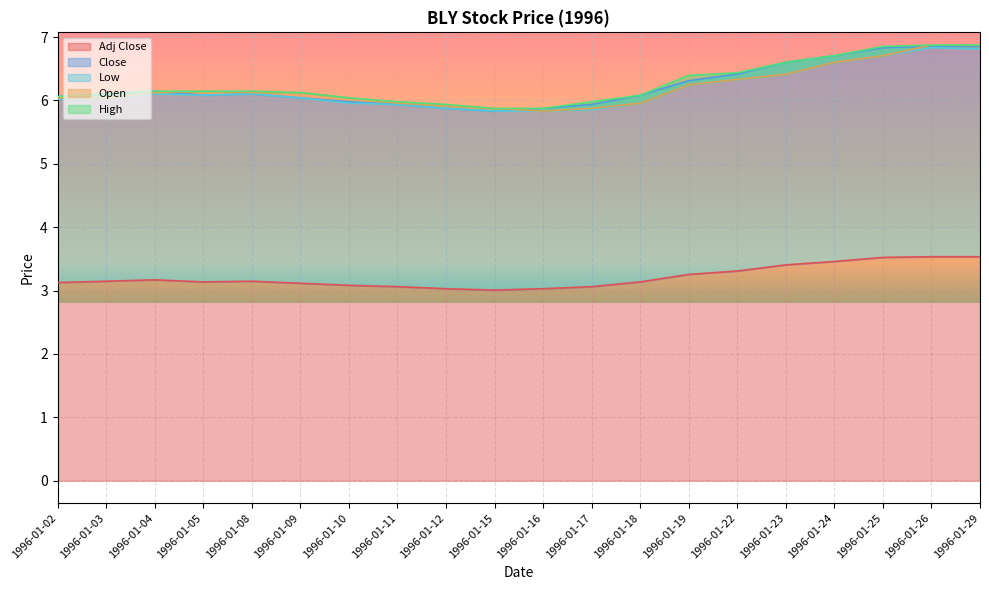

What value does the Open series have at 1996-01-24?

6.6